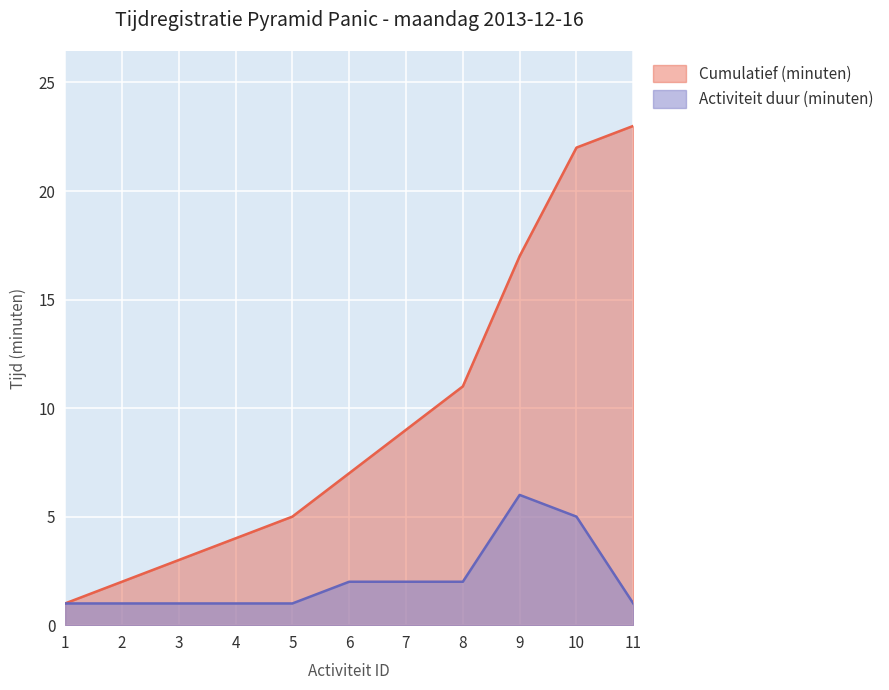

True or false: Cumulatief (minuten) and Activiteit duur (minuten) intersect in this chart.

False